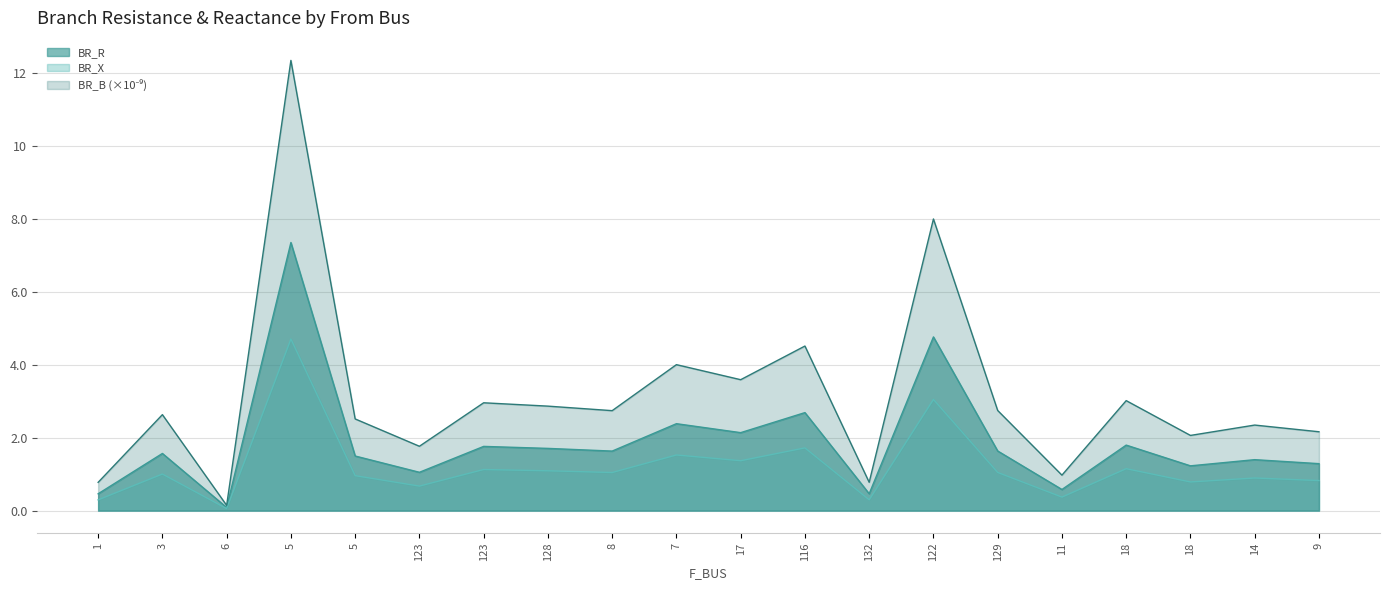

Where is the first local maximum for BR_R?

3